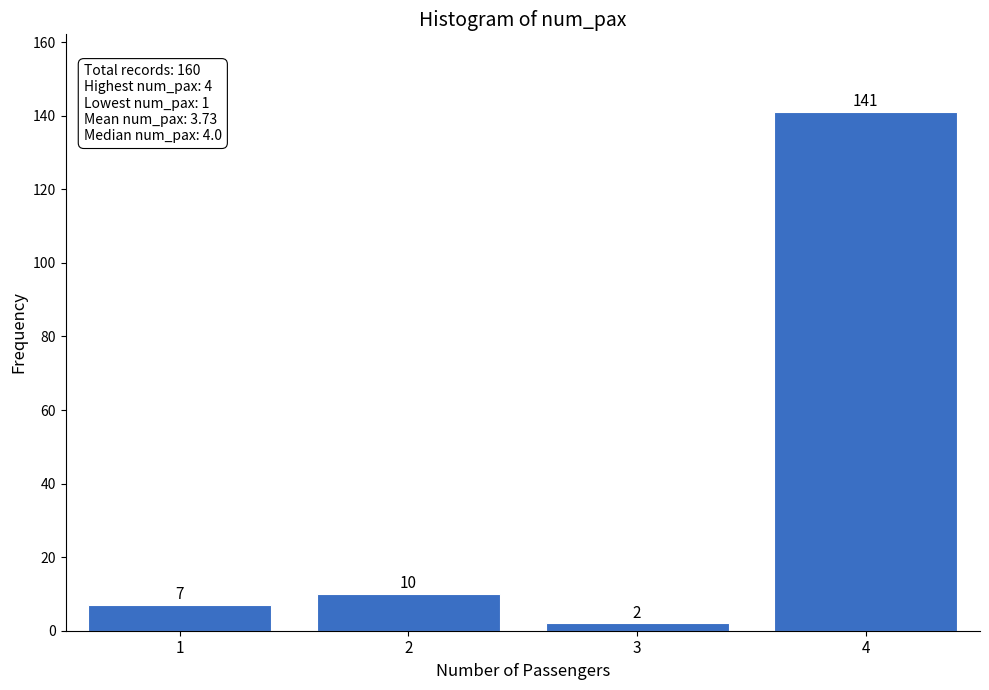

Reading right to left, what are all the values shown in this chart?

141	2	10	7